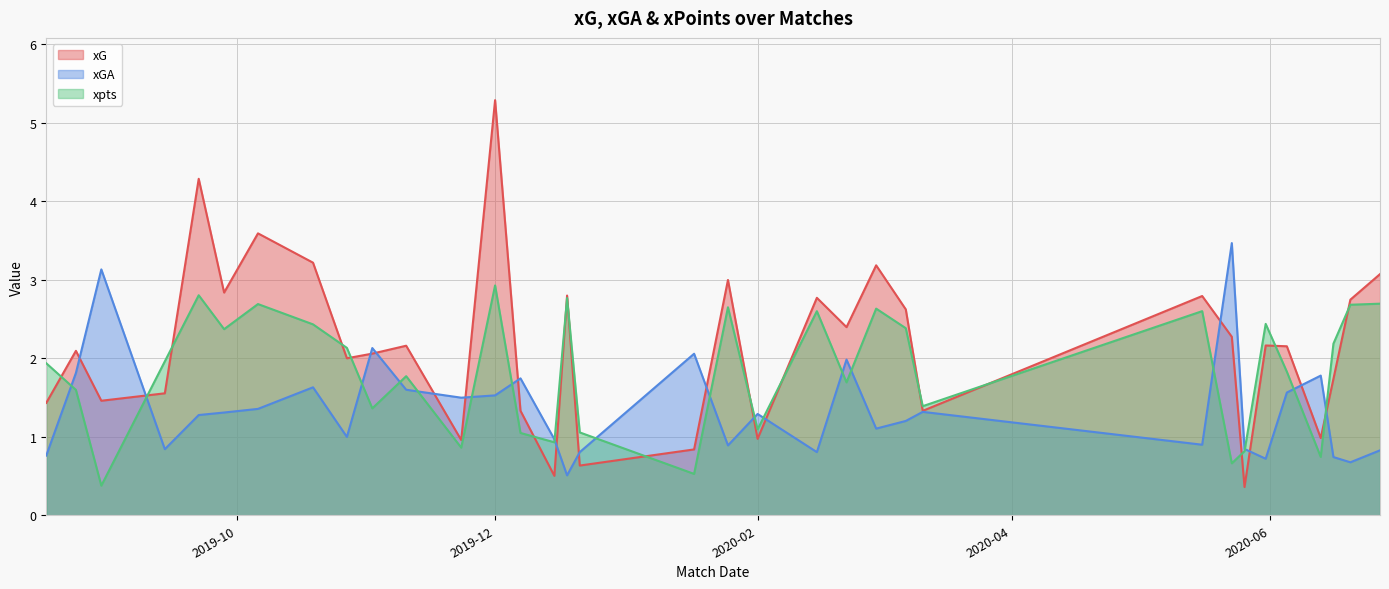

How many values in the xGA series are below 1?

14